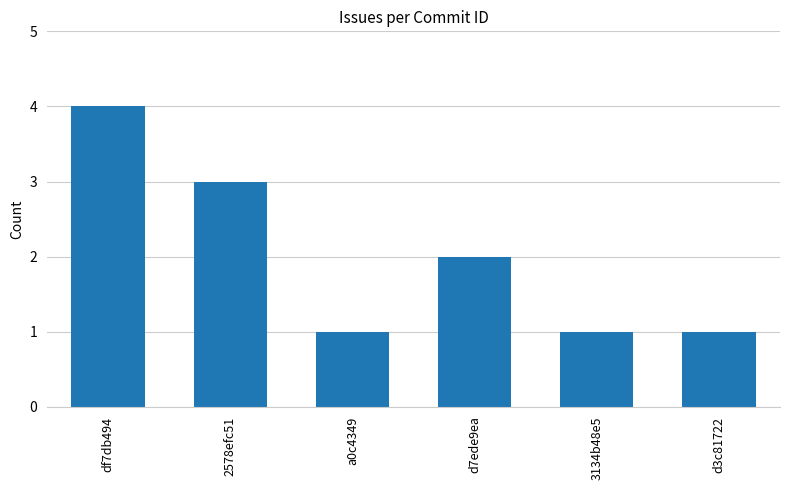

What position from the left is df7db494?

1